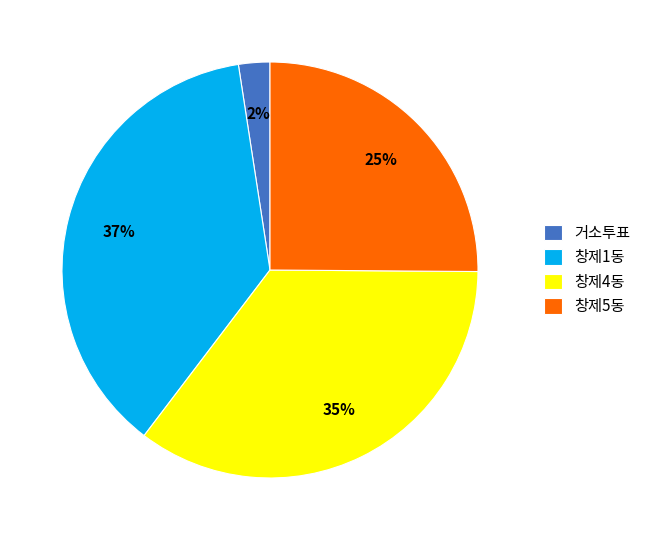

Which slice is the largest?

창제1동